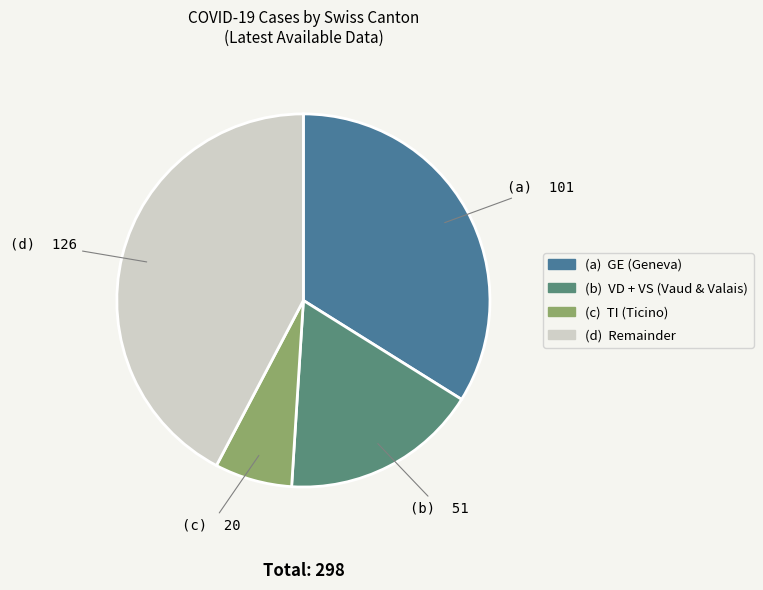

Is there any slice that represents more than half of the pie?

No